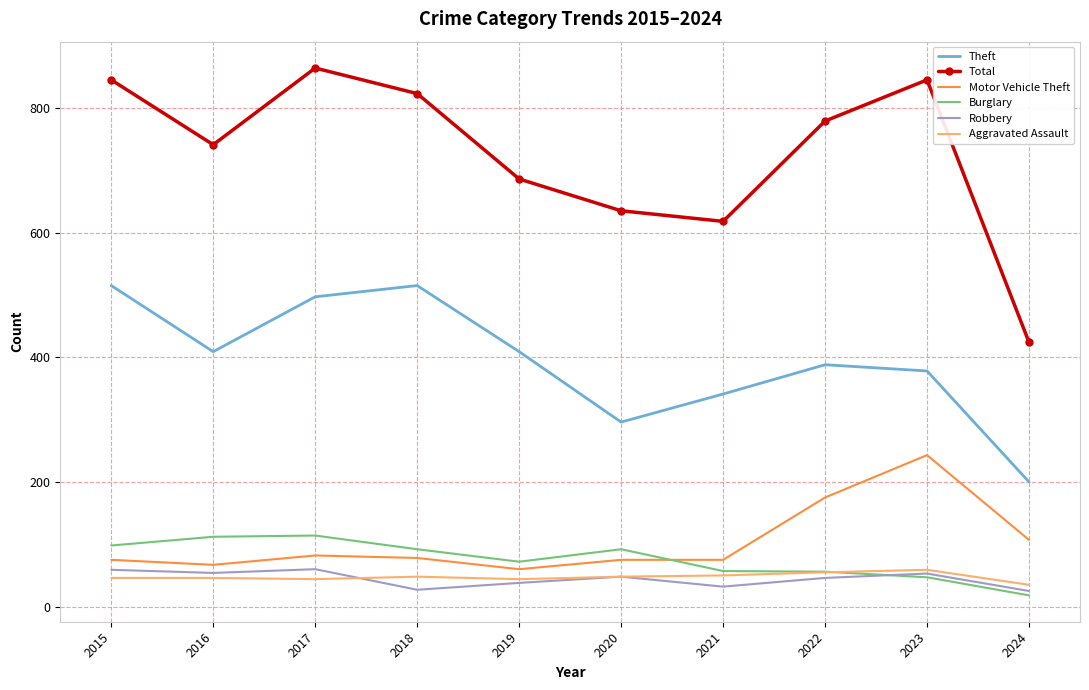

What is the sum of all Robbery values?

442